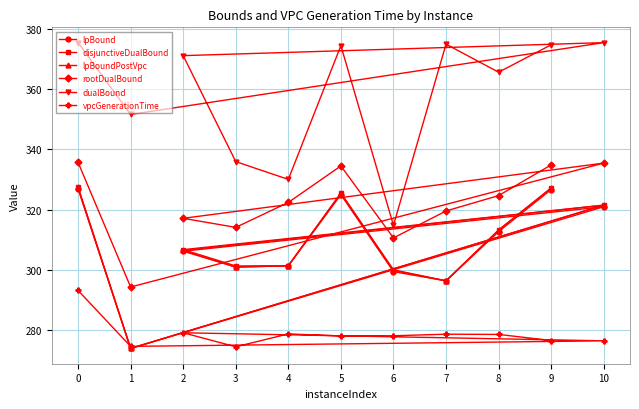

How many series are shown in this chart?

6